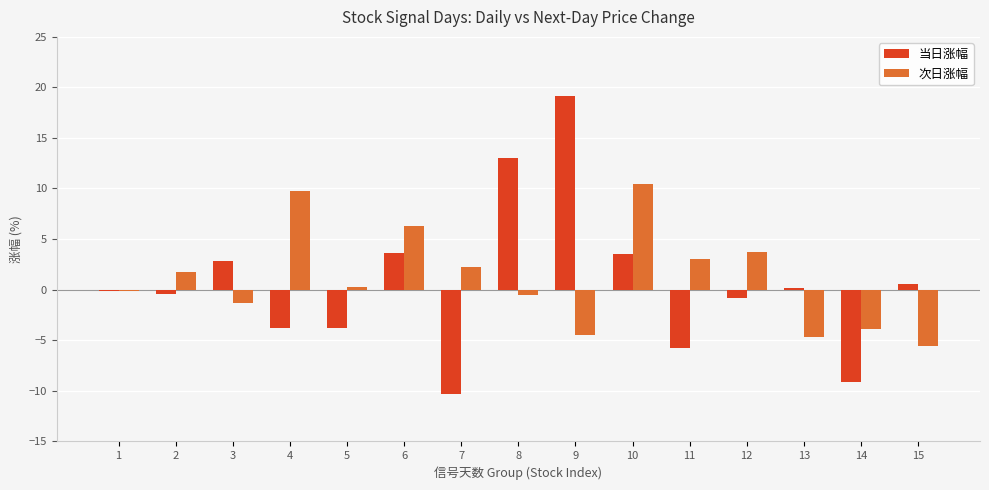

List the series in order of their peak value, lowest first.

次日涨幅, 当日涨幅